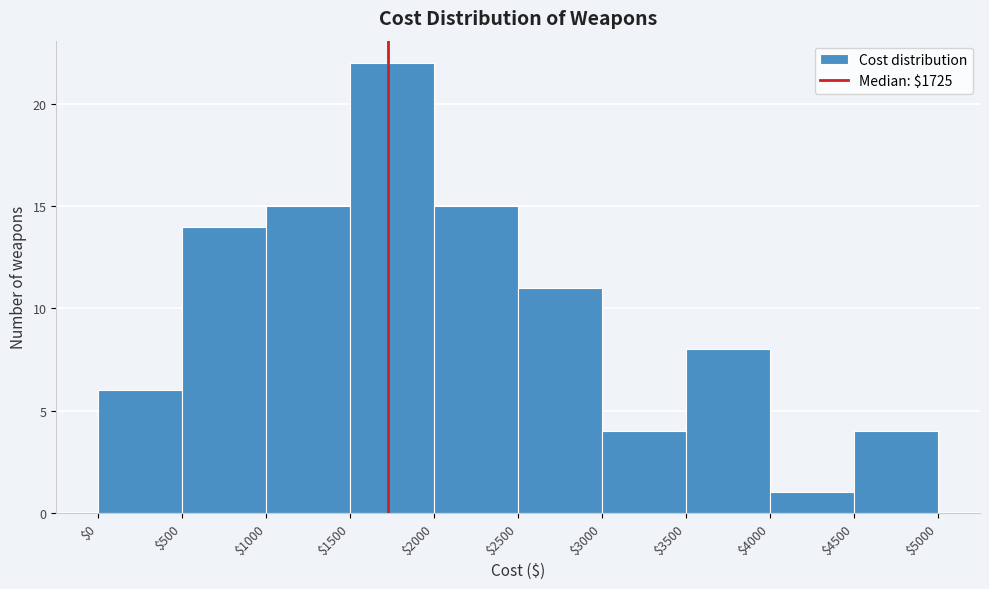

Reading left to right, list every bar in this chart as the range it spans on the x-axis followed by its height. The values are not printed on the chart, so give them approximately, as read against the axis.

$0 to $500: 6
$500 to $1000: 14
$1000 to $1500: 15
$1500 to $2000: 22
$2000 to $2500: 15
$2500 to $3000: 11
$3000 to $3500: 4
$3500 to $4000: 8
$4000 to $4500: 1
$4500 to $5000: 4